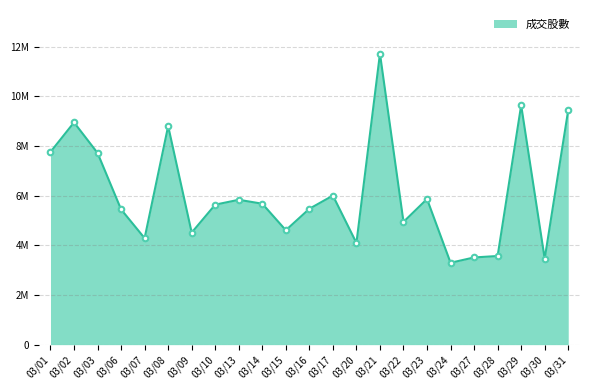

Which label corresponds to the largest value in the chart?

03/21